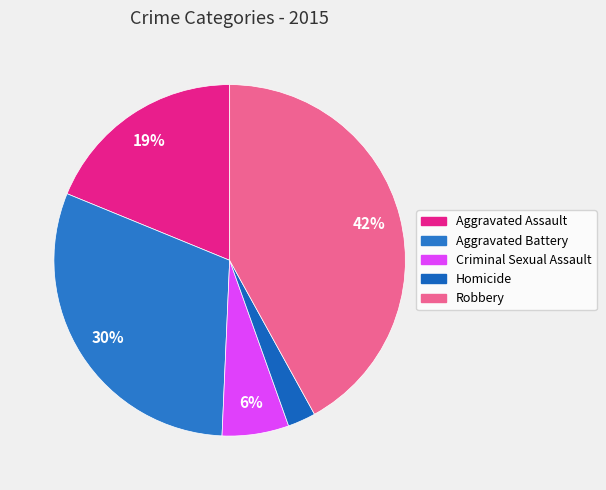

What is the smallest slice in the pie chart?

Homicide